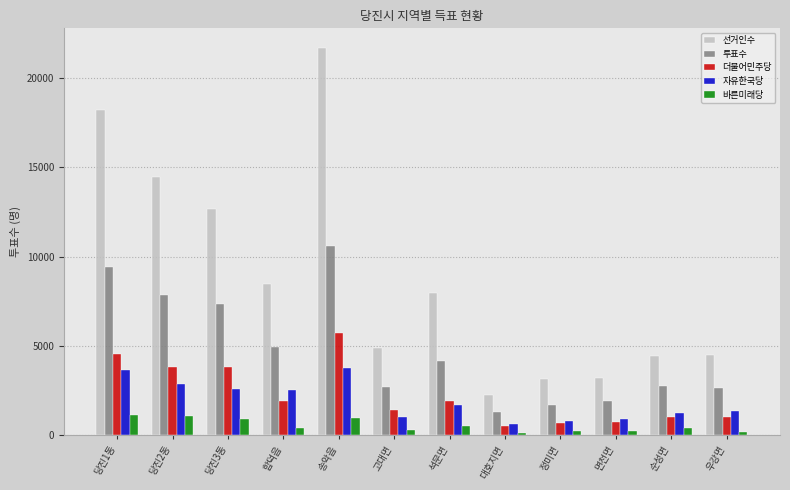

Which series has the largest range (max minus min)?

선거인수